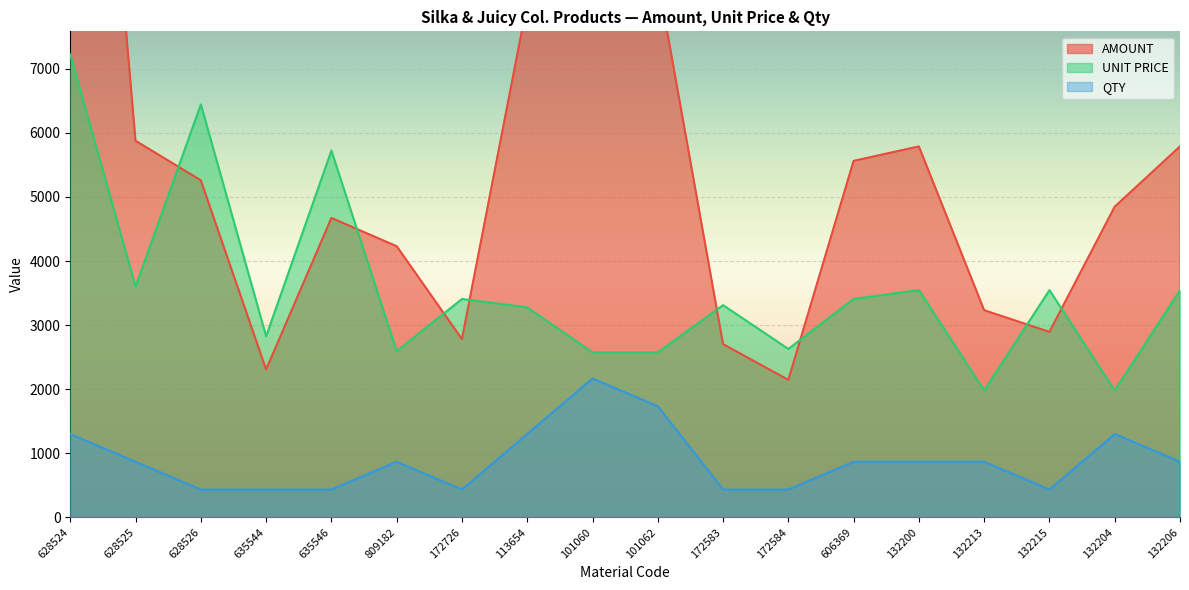

The value of UNIT PRICE at 628525 is 3600.0. True or false?

True